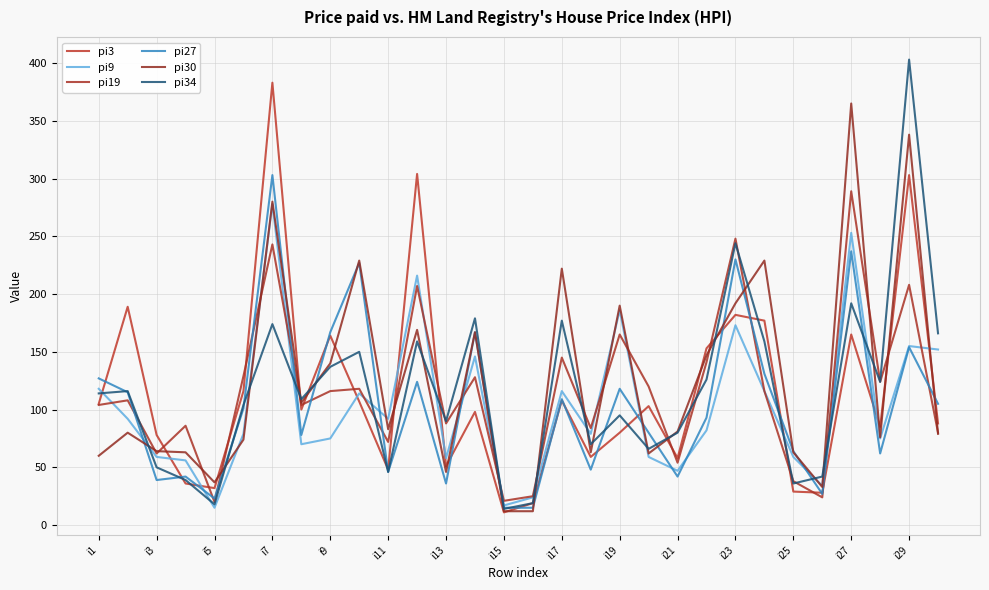

How many series are shown in this chart?

6